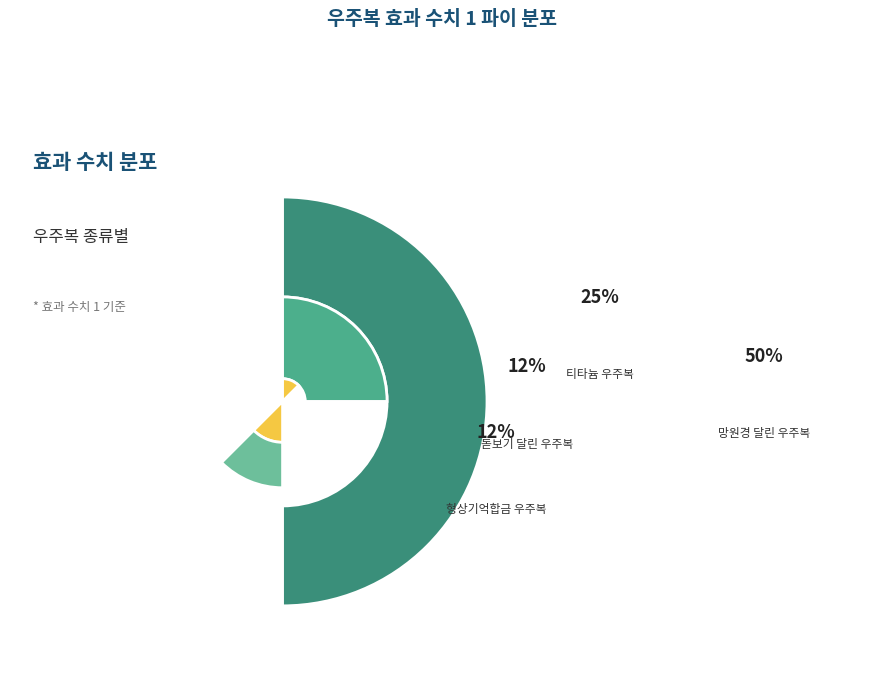

What is the smallest slice in the pie chart?

형상기억합금 우주복